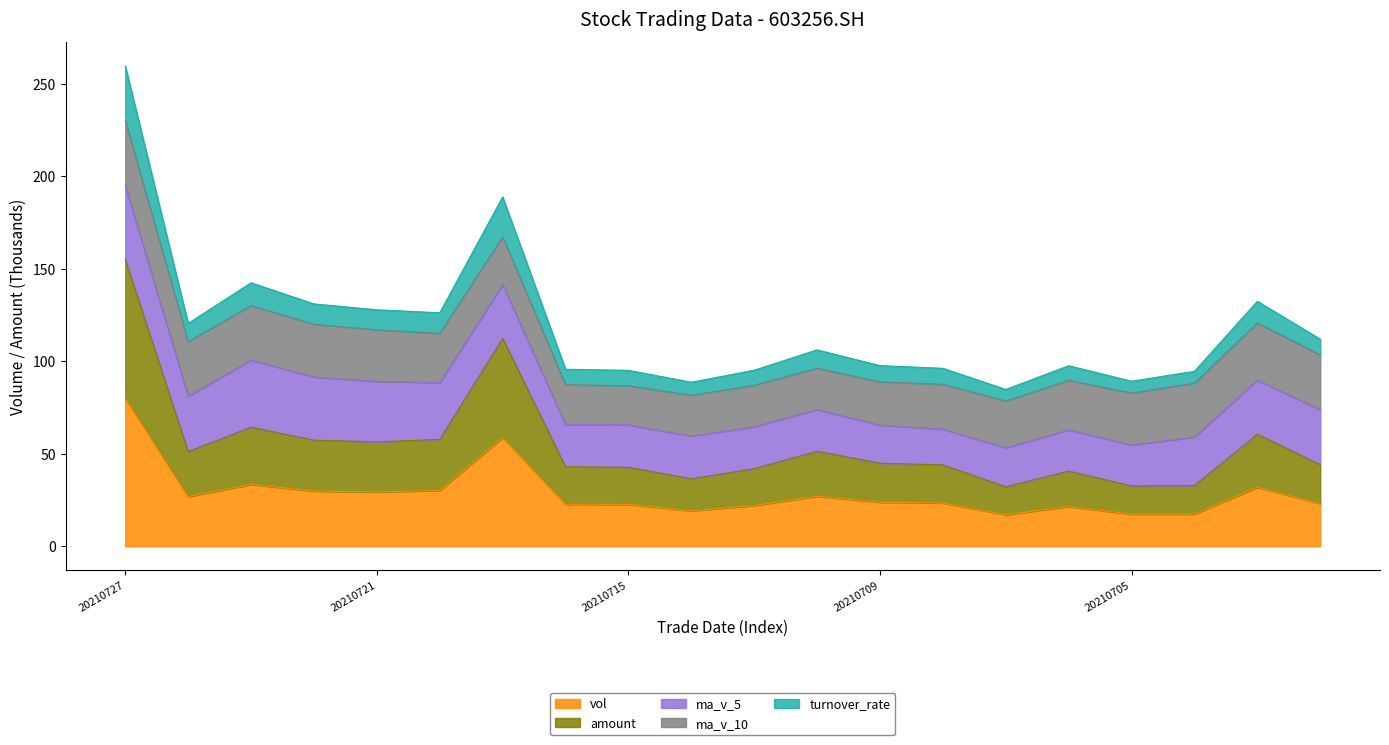

What is the value of the amount point at the 3rd from the left?

64.3